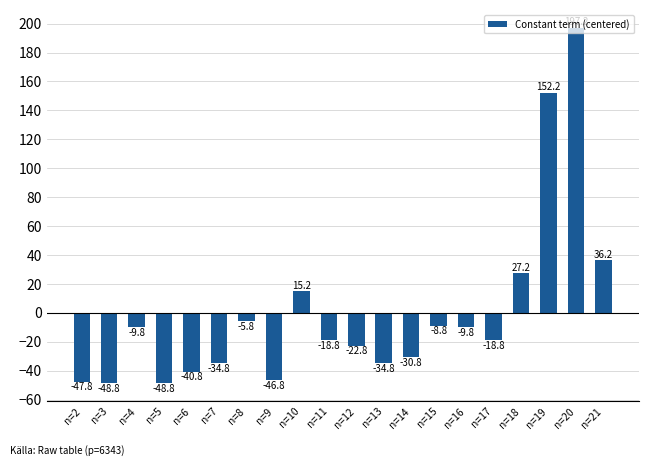

The value at n=4 is -9.8. True or false?

True